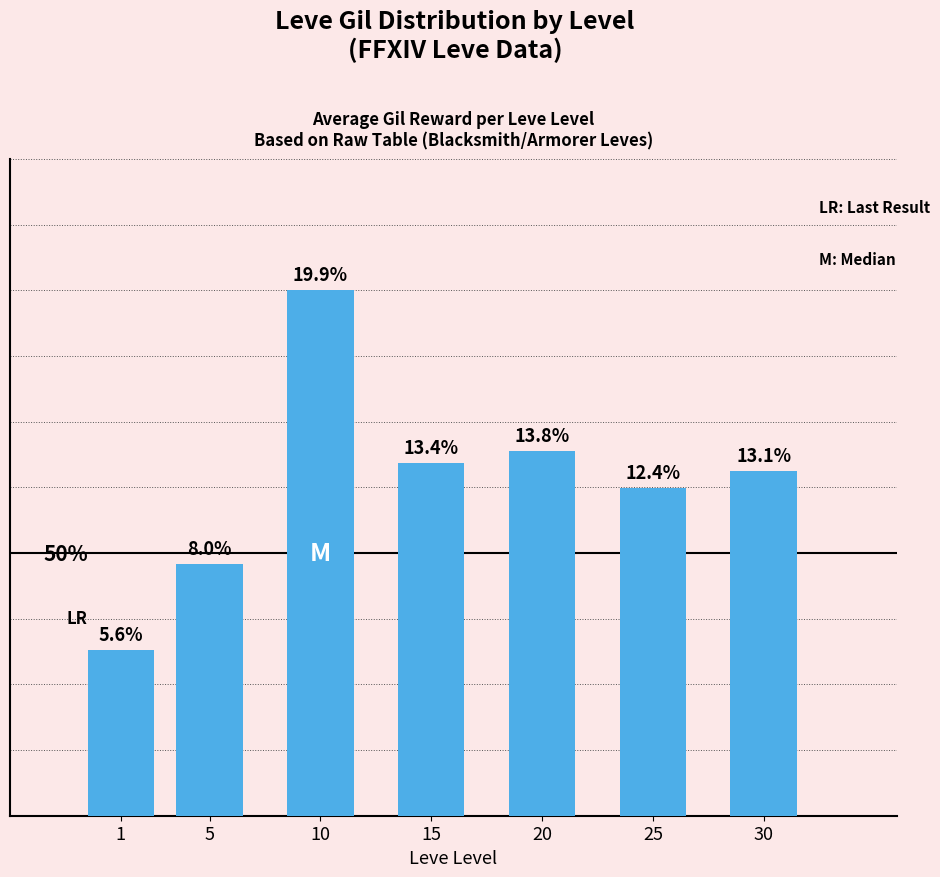

What is the minimum value shown in the chart?

222.5